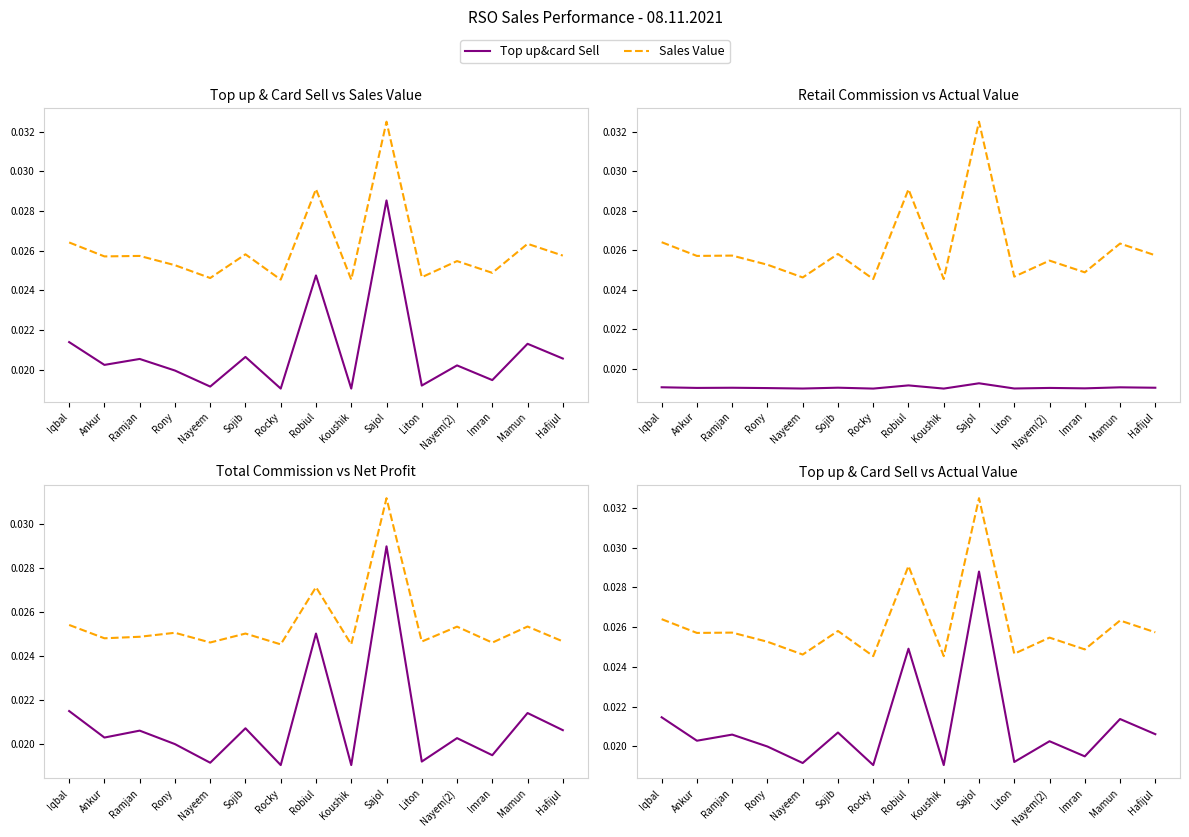

What is the sum of all Retail Commi values?

0.3